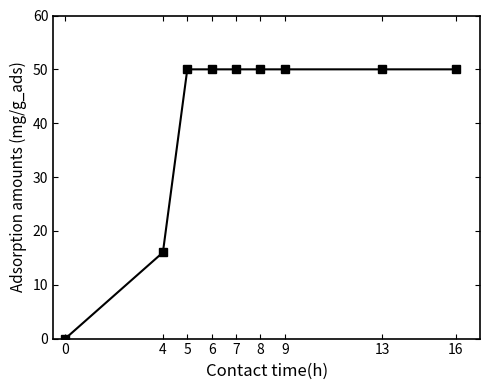

The chart shows a value of 30 at 0. True or false?

False